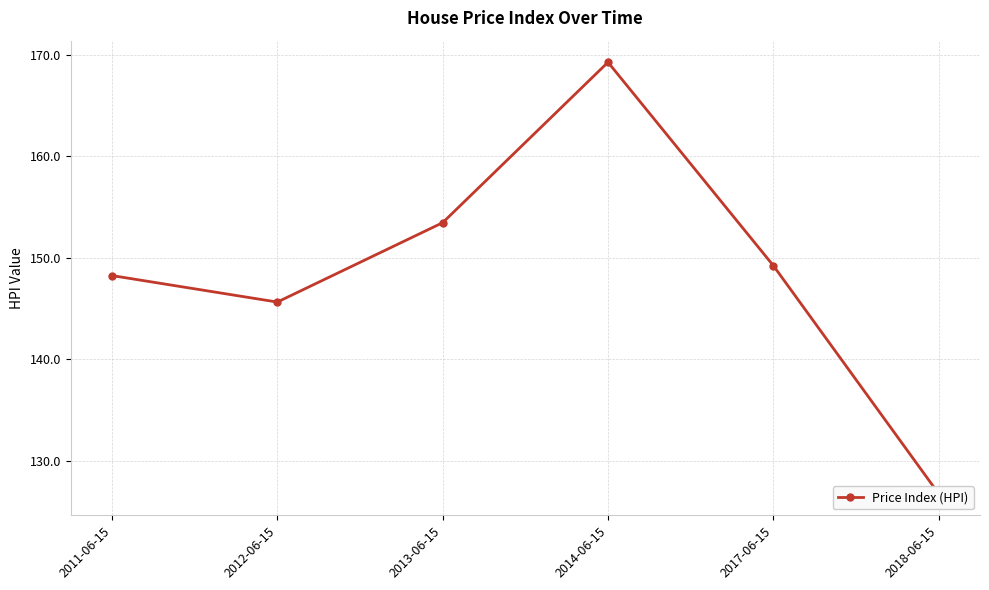

Rank the categories by value from lowest to highest.

2018-06-15, 2012-06-15, 2011-06-15, 2017-06-15, 2013-06-15, 2014-06-15